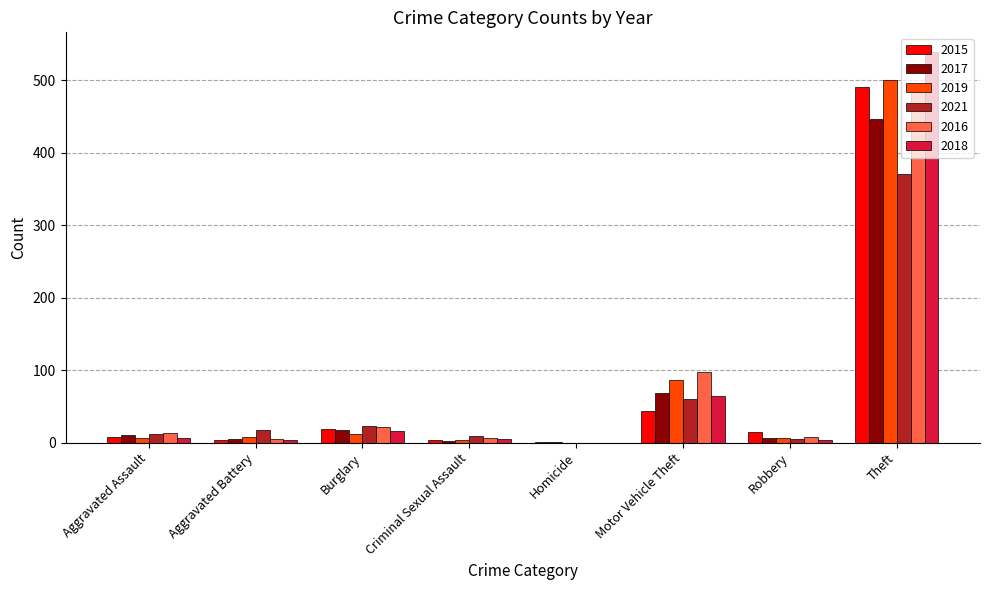

At which category is the sum across all series the highest?

Theft